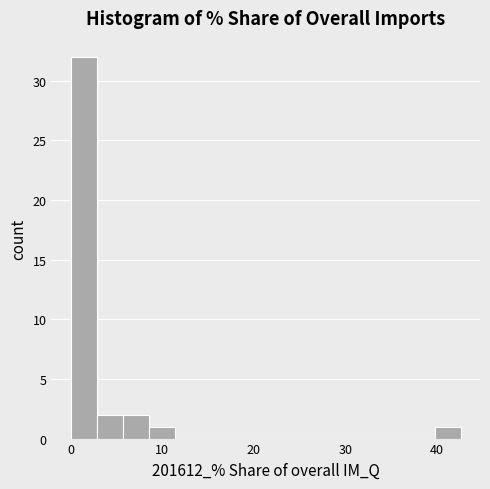

Read against the x-axis, roughly where is the centre of the tallest bar?

1